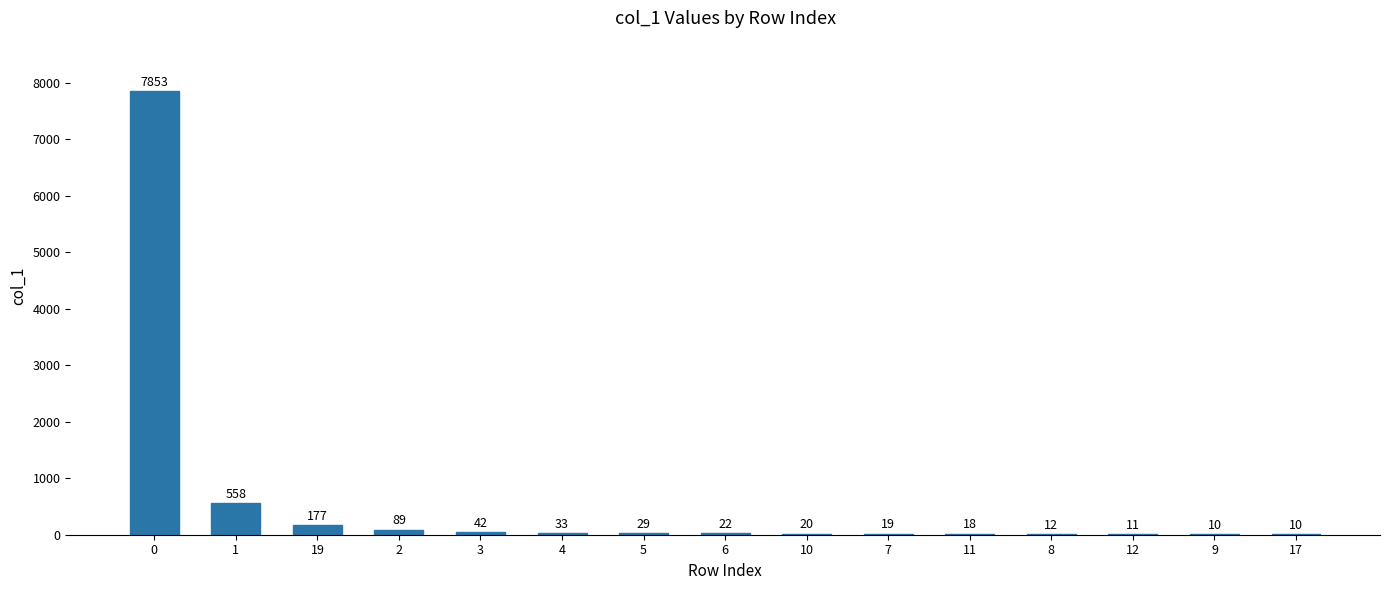

Read the value at 11, to the nearest 10.

20